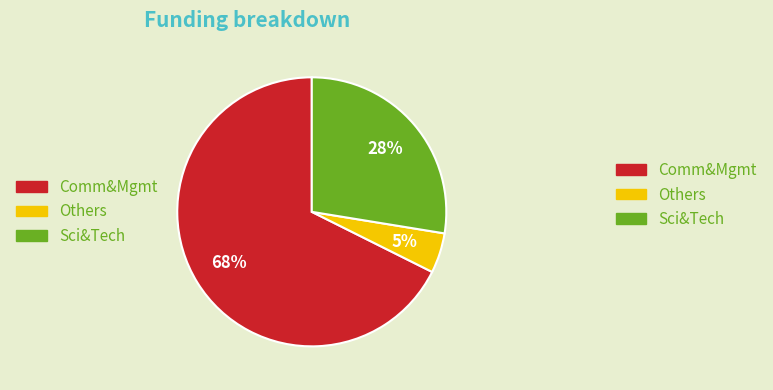

Is there any slice that represents more than half of the pie?

Yes